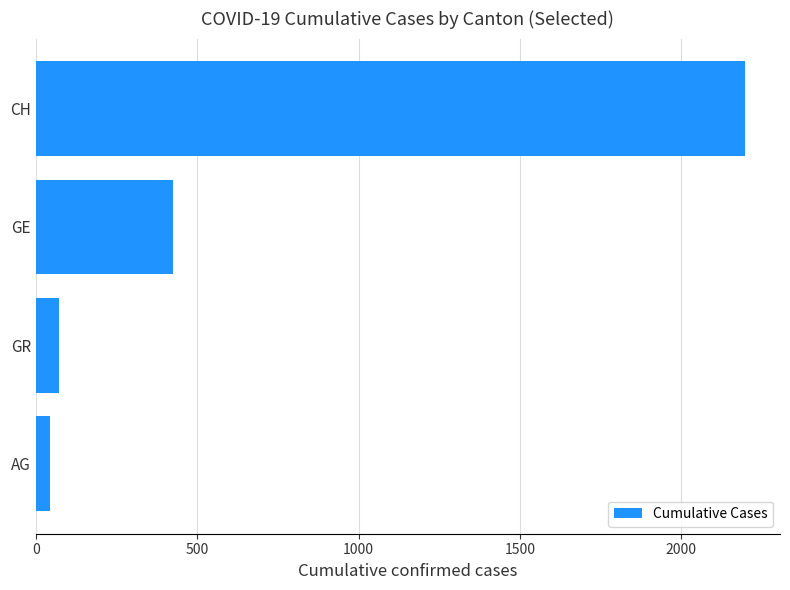

Are the bars grouped side by side (vs. stacked)?

No